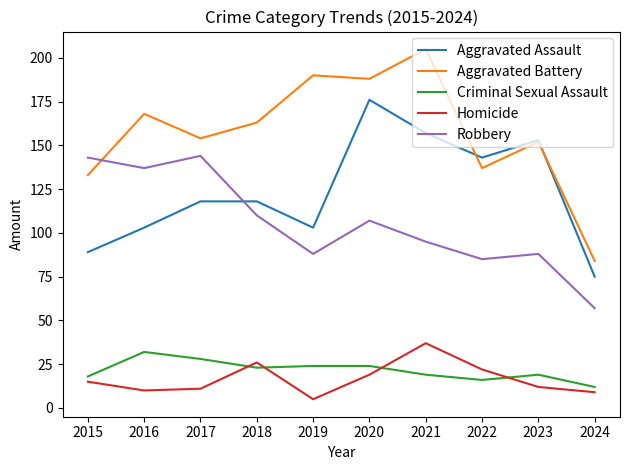

True or false: Criminal Sexual Assault and Robbery cross at least once.

False